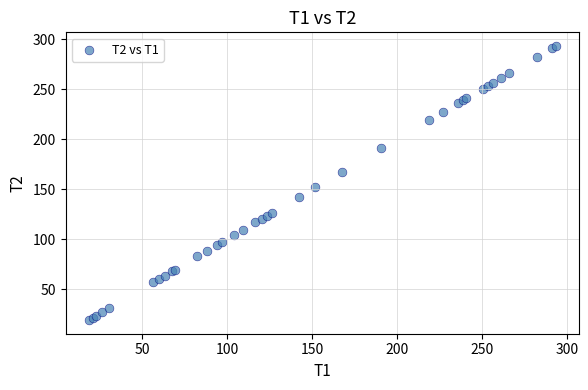

What Y value in the scatter plot is closest to 156?

151.7